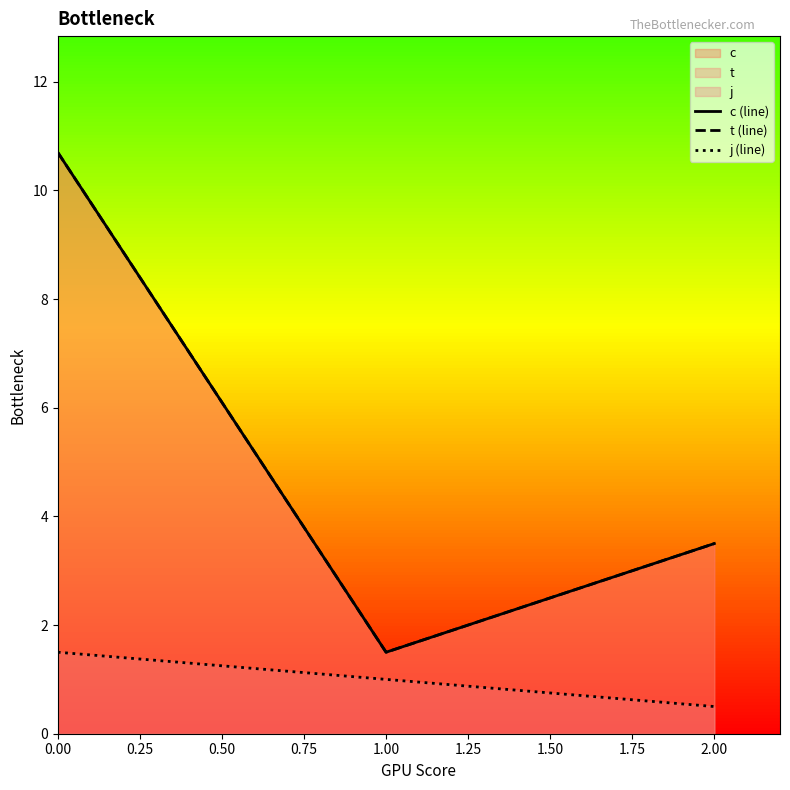

At how many categories does at least one series exceed 1?

3